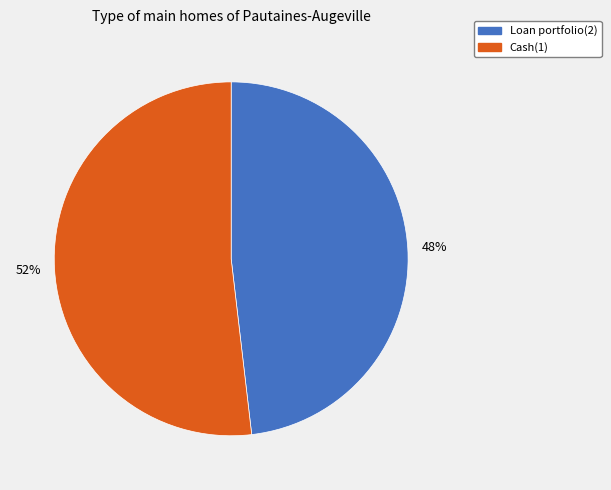

To the nearest percent, what is the difference between the largest and smallest slice percentages?

4%